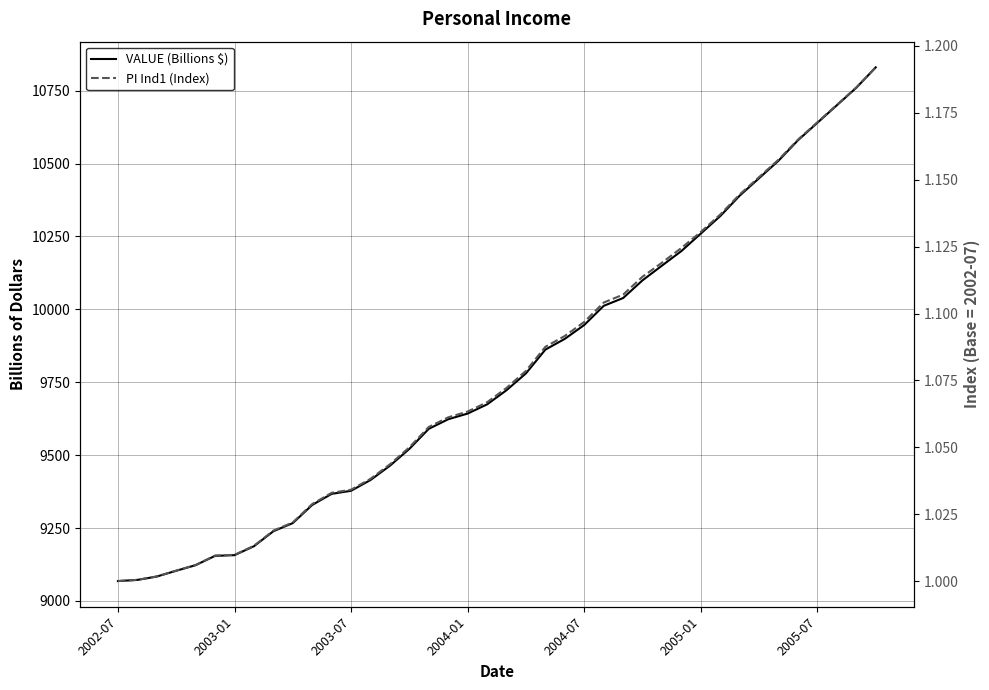

What is the spread (max minus min) of values at 7?

9186.5